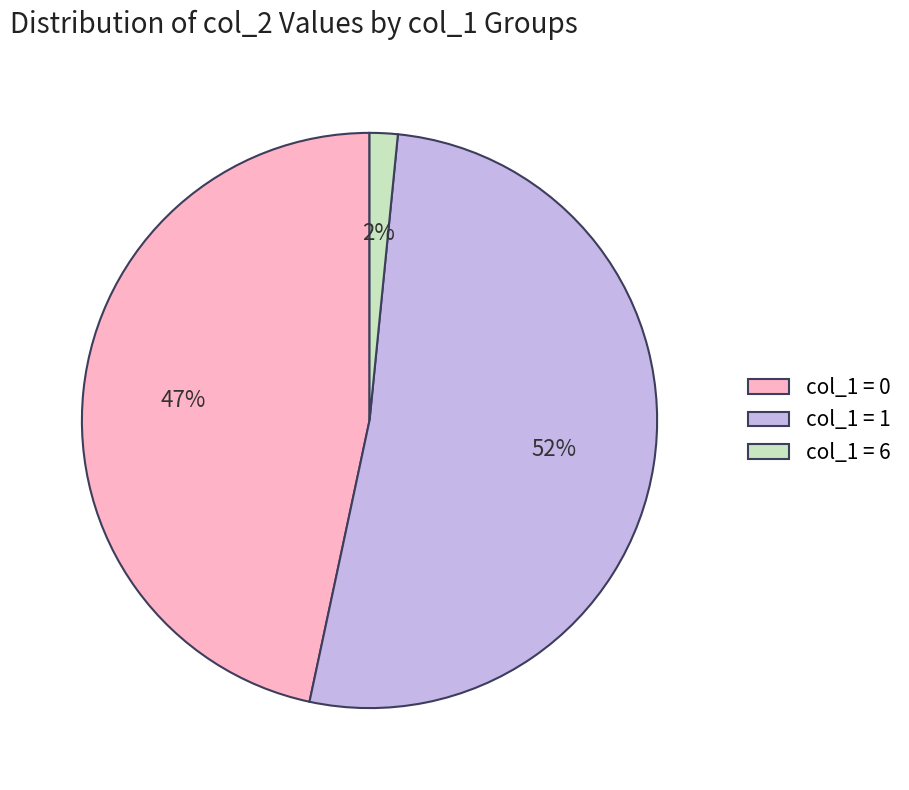

To the nearest percent, what is the difference between the col_1 = 1 and col_1 = 6 slice percentages?

50%